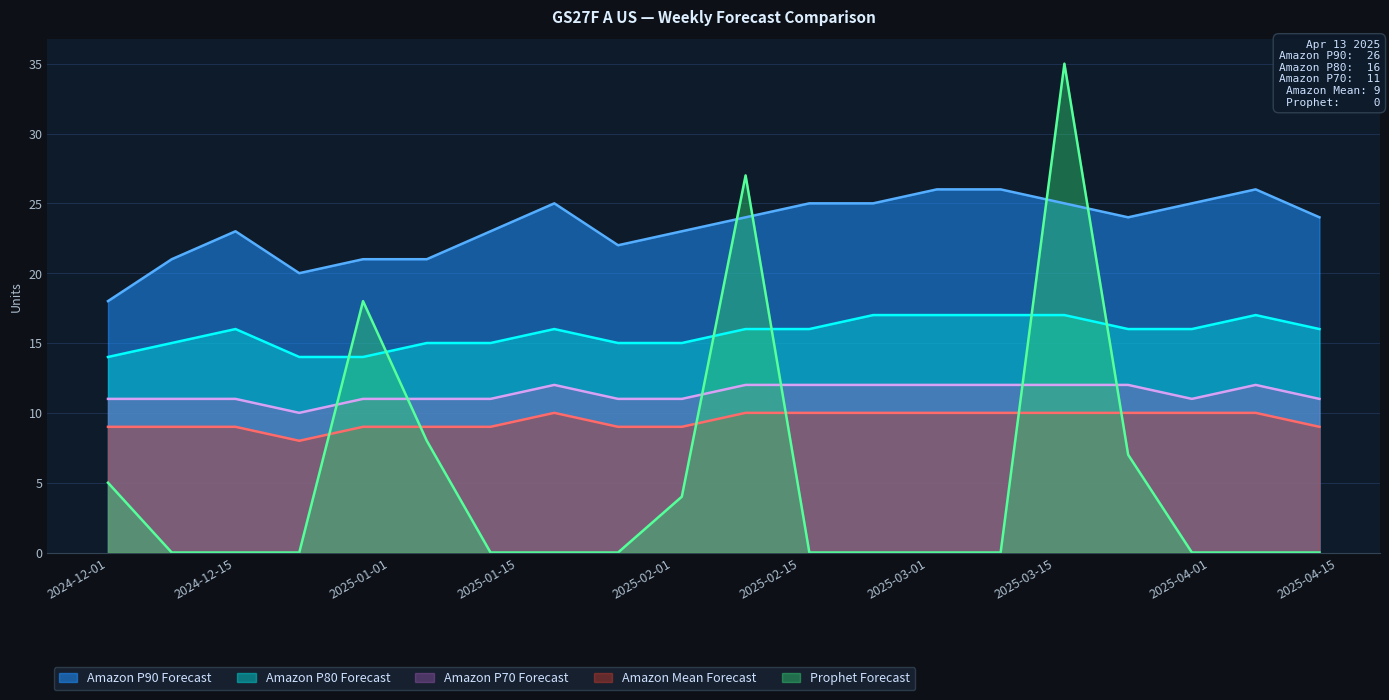

At how many categories does at least one series exceed 8?

20